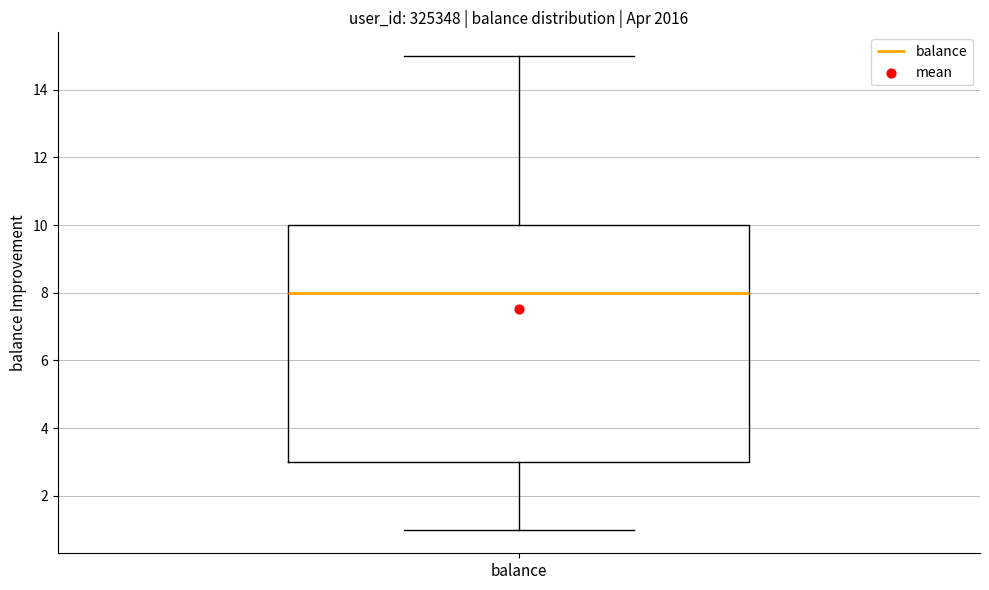

Where is the upper edge of the box for balance on the y-axis? The values are not printed on the chart, so give them approximately, as read against the axis.

10